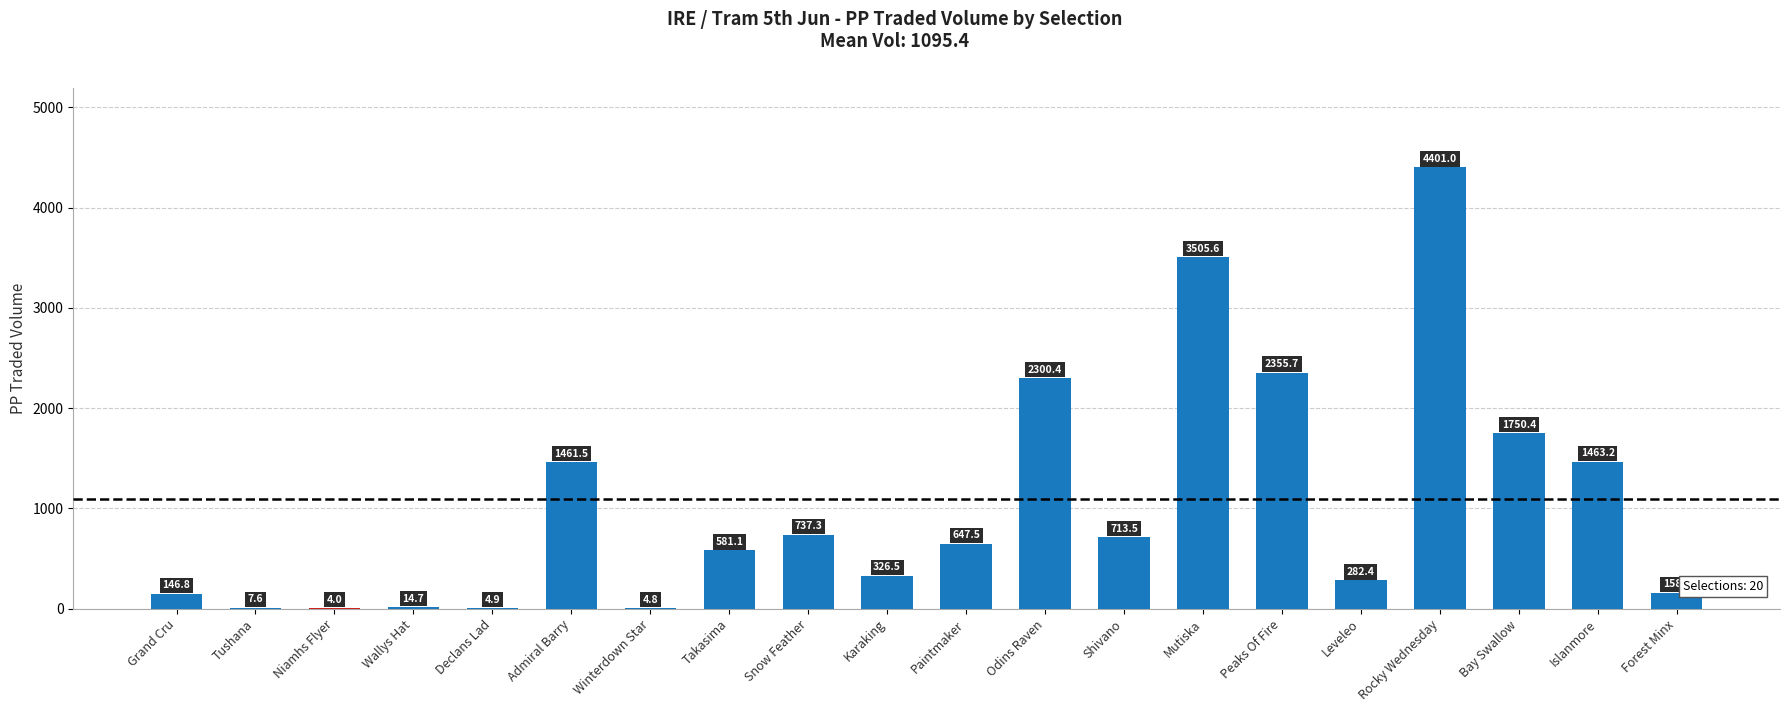

What is the sum of the values at Islanmore and Wallys Hat?

1477.9